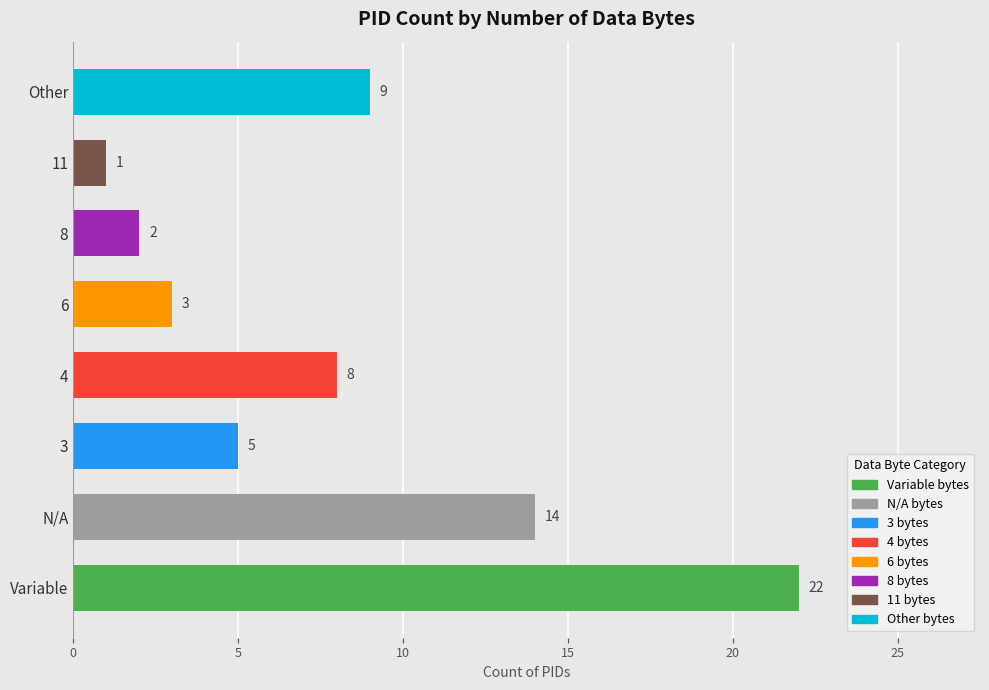

The chart shows a value of 14 at N/A. True or false?

True